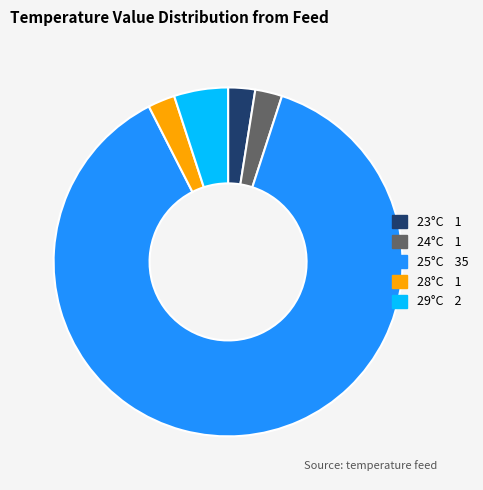

Count the number of slices in the pie.

5